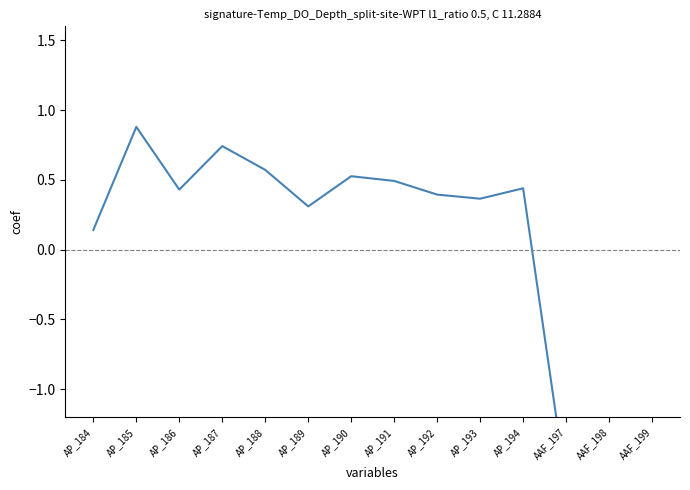

The value at AP_190 is 0.5. True or false?

True